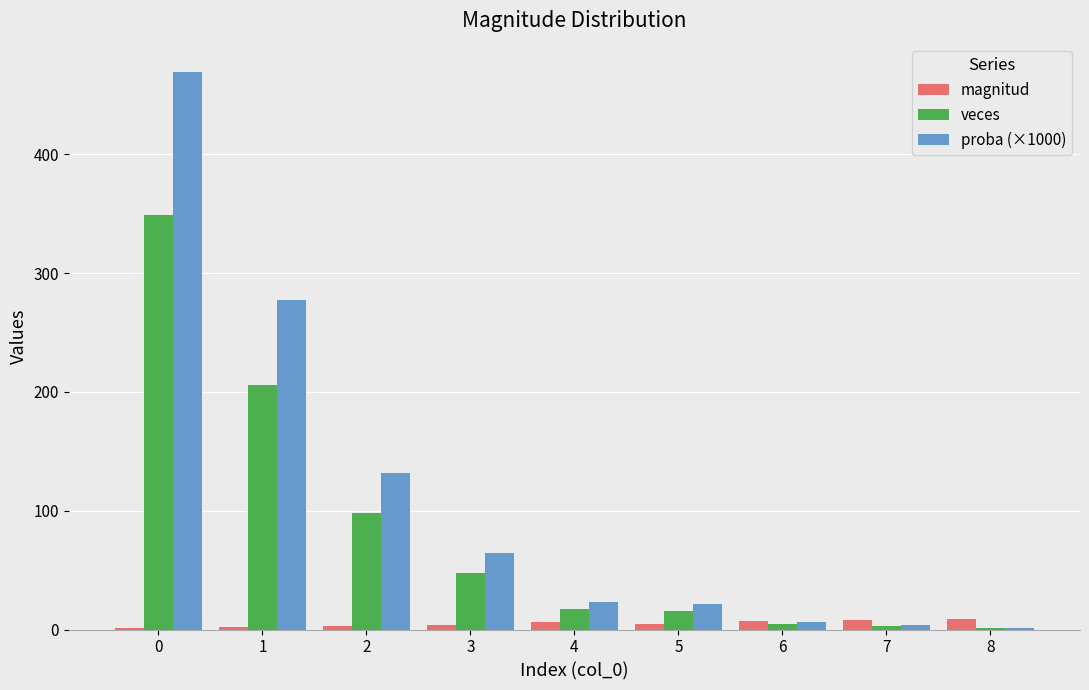

What is the greatest value displayed?

469.7